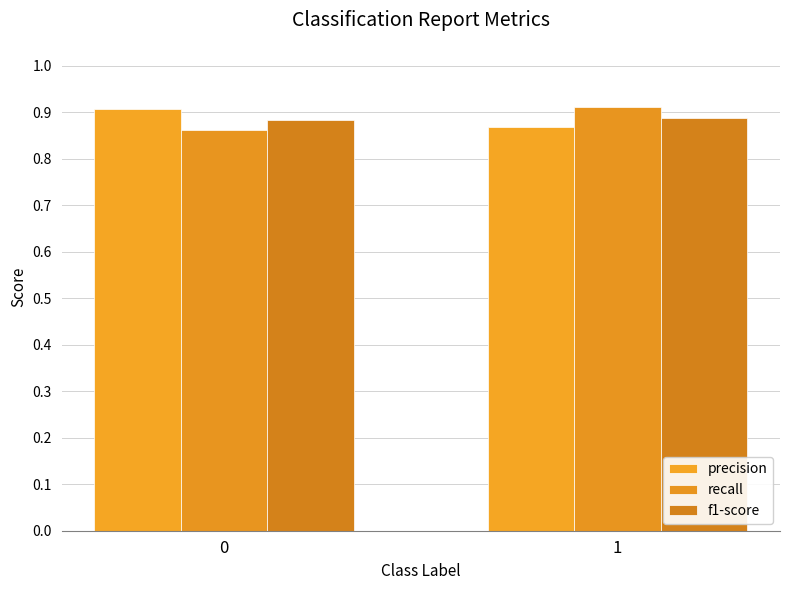

What is the greatest value displayed?

0.9